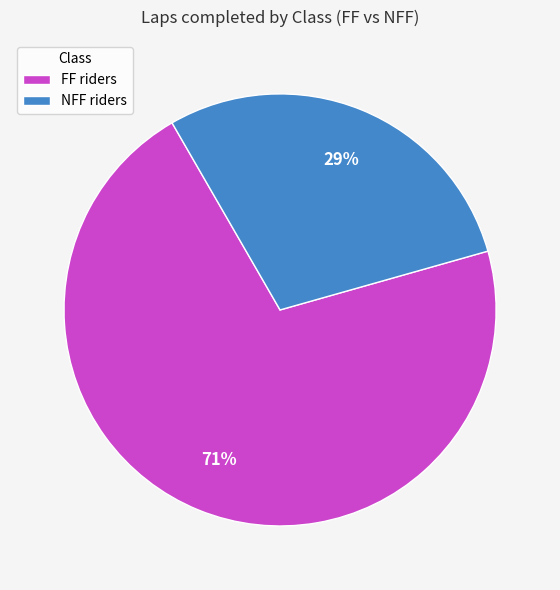

Combined, do FF riders and NFF riders account for over 50%?

Yes